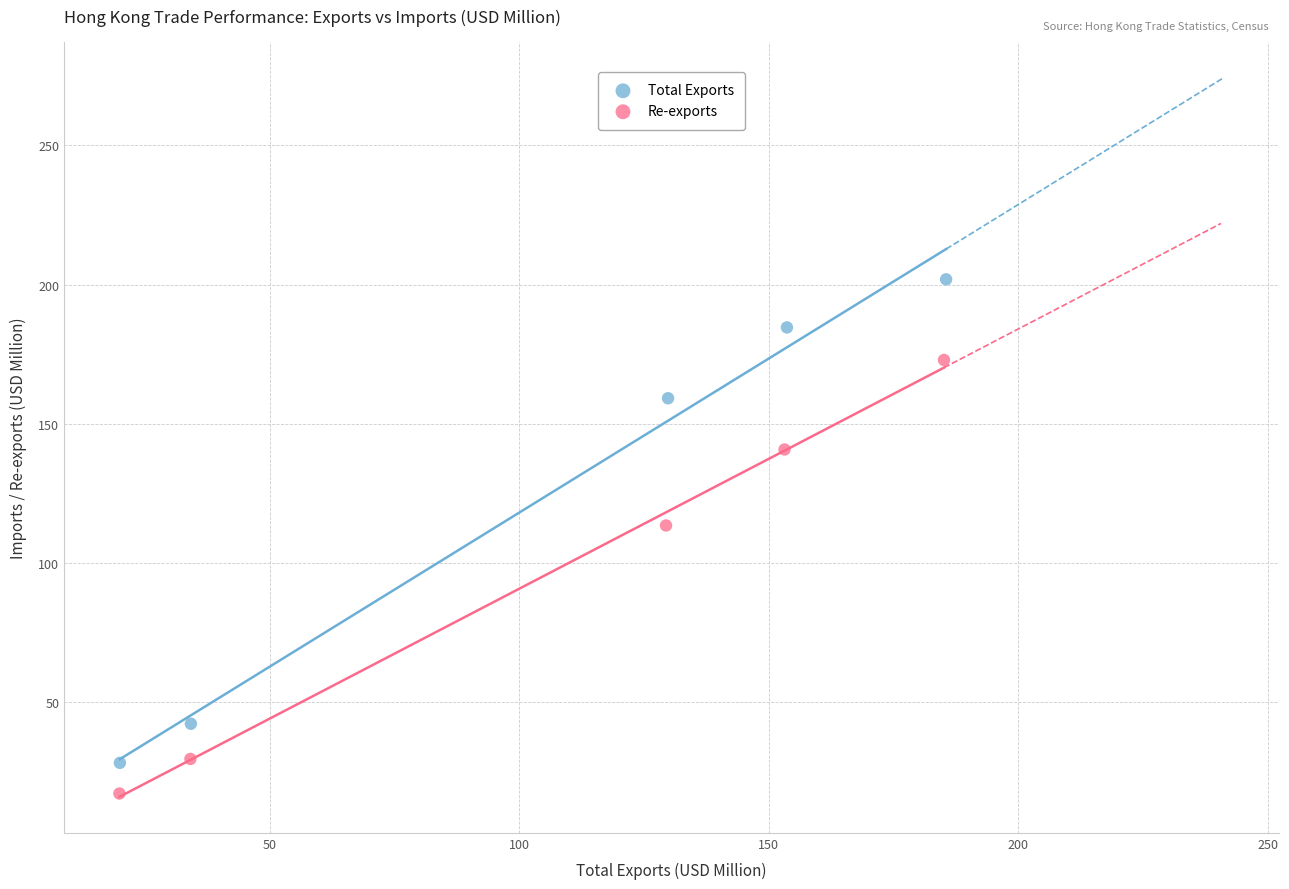

Which series has the widest spread of Y values?

Total Exports